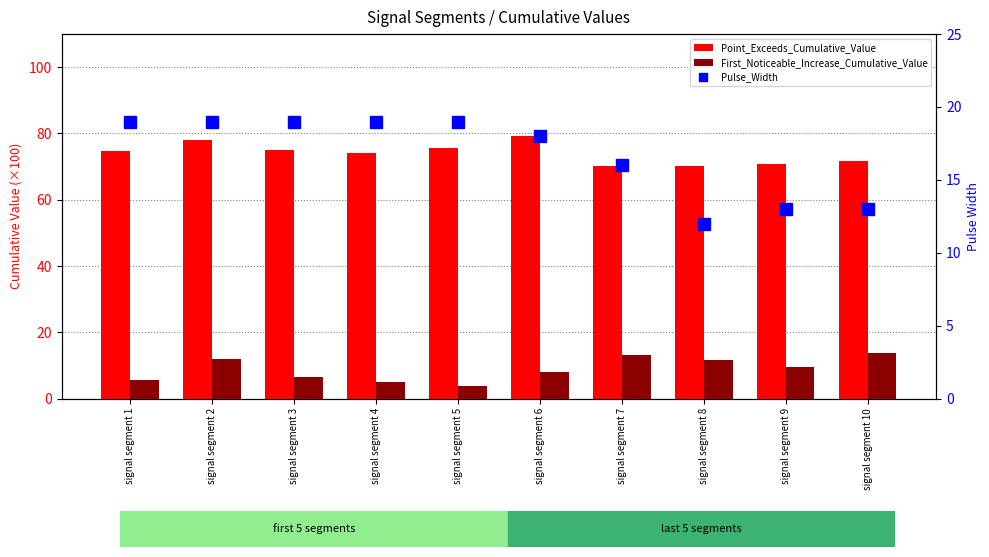

How many data points in Pulse_Width are less than 19?

5